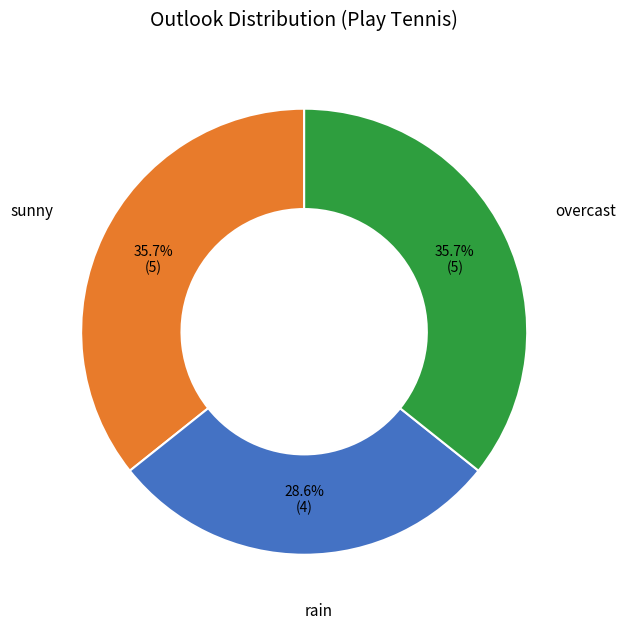

What percentage is the sunny slice, to the nearest percent?

36%